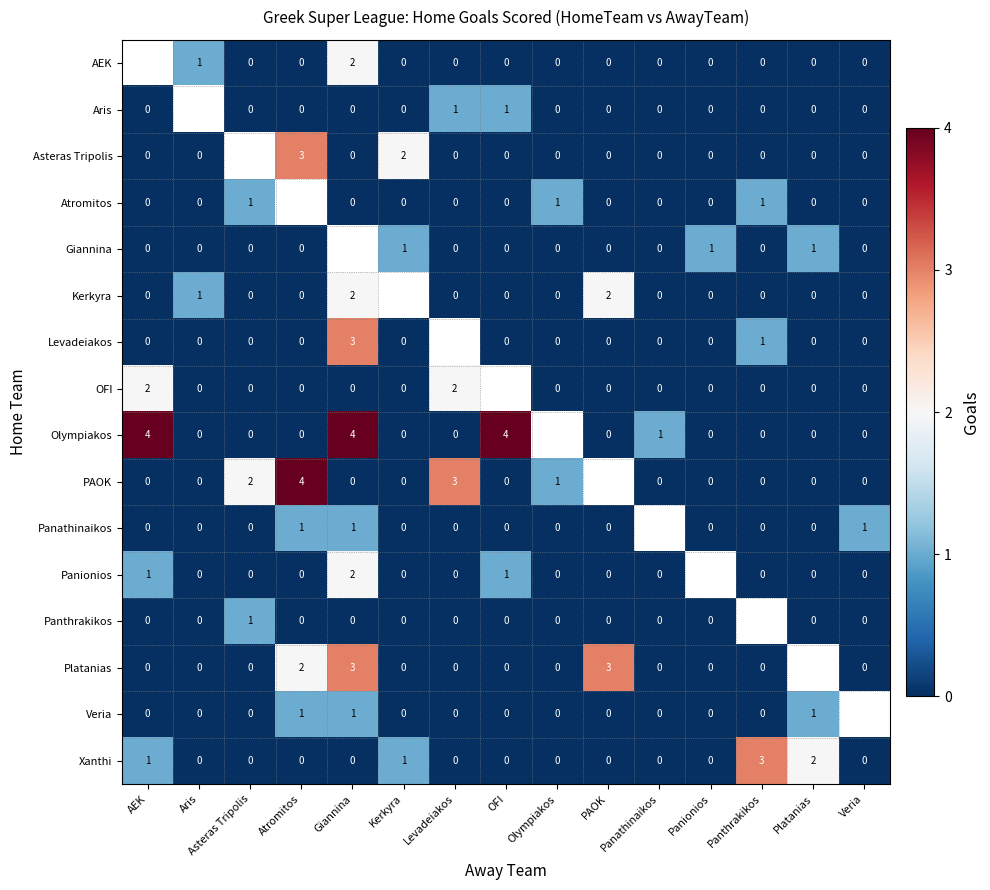

True or false: PAOK has a value of 1 at Olympiakos.

True